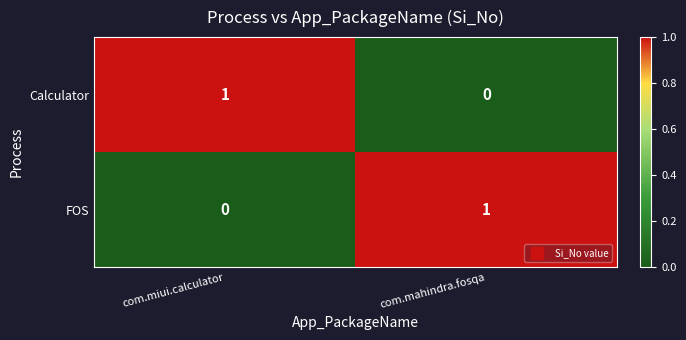

At com.miui.calculator, list the series in order from smallest to largest.

FOS, Calculator